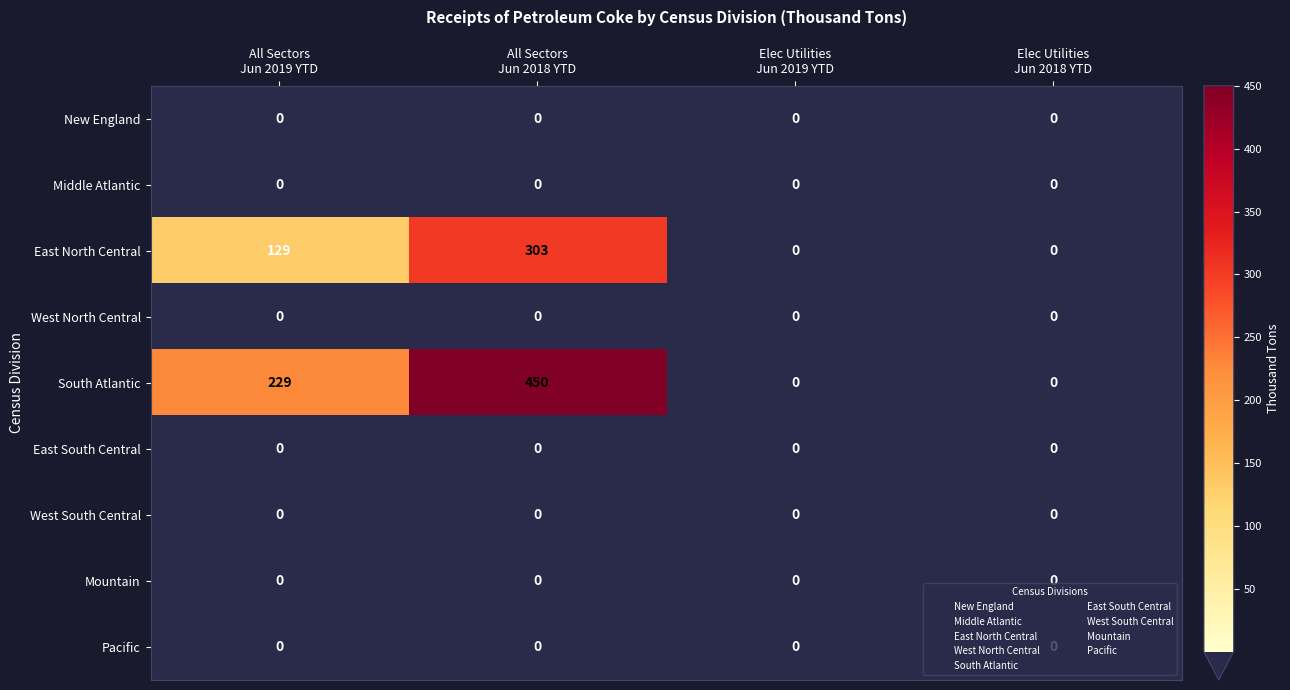

How many South Atlantic values are between 0 and 450?

4